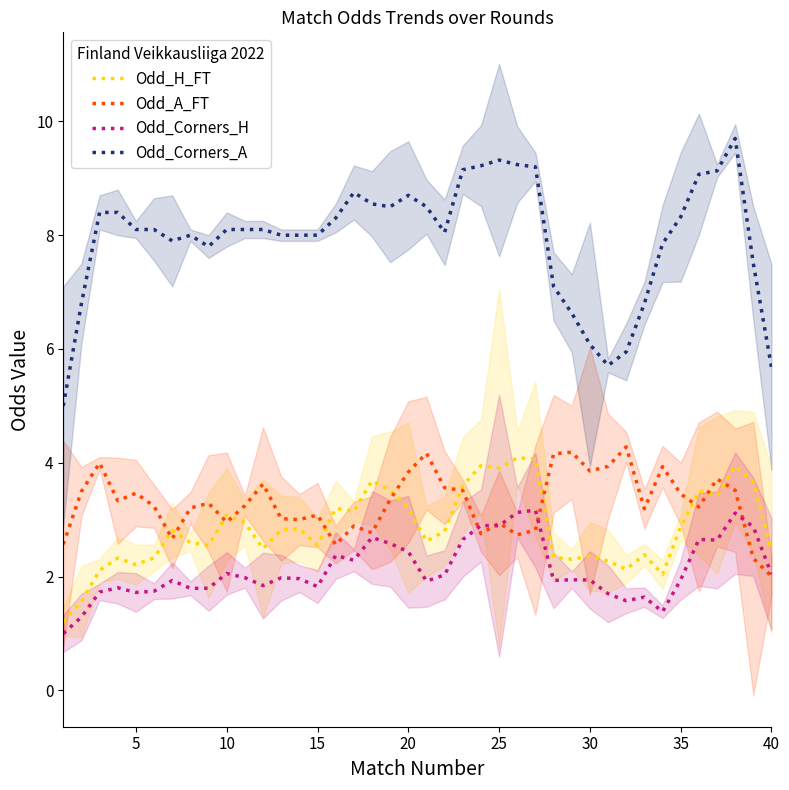

What is the lowest value of the Odd_Corners_A series?

5.0